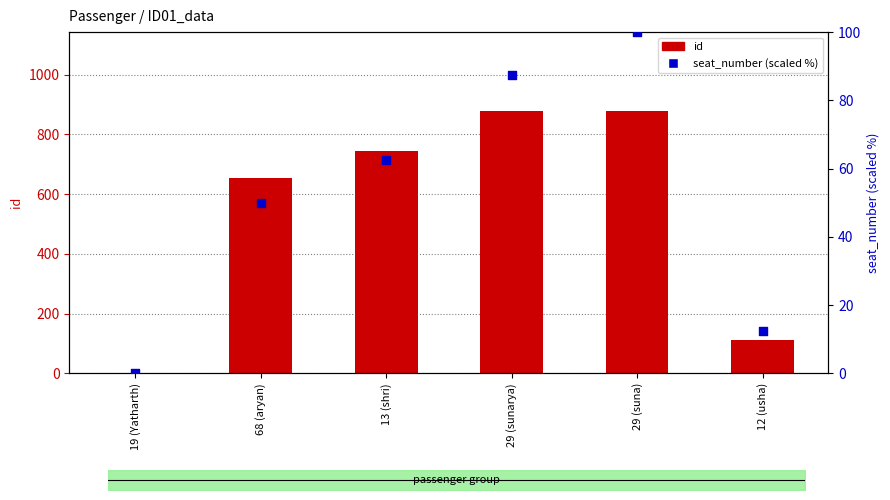

What is the total value across all series at 19 (Yatharth)?

1.0